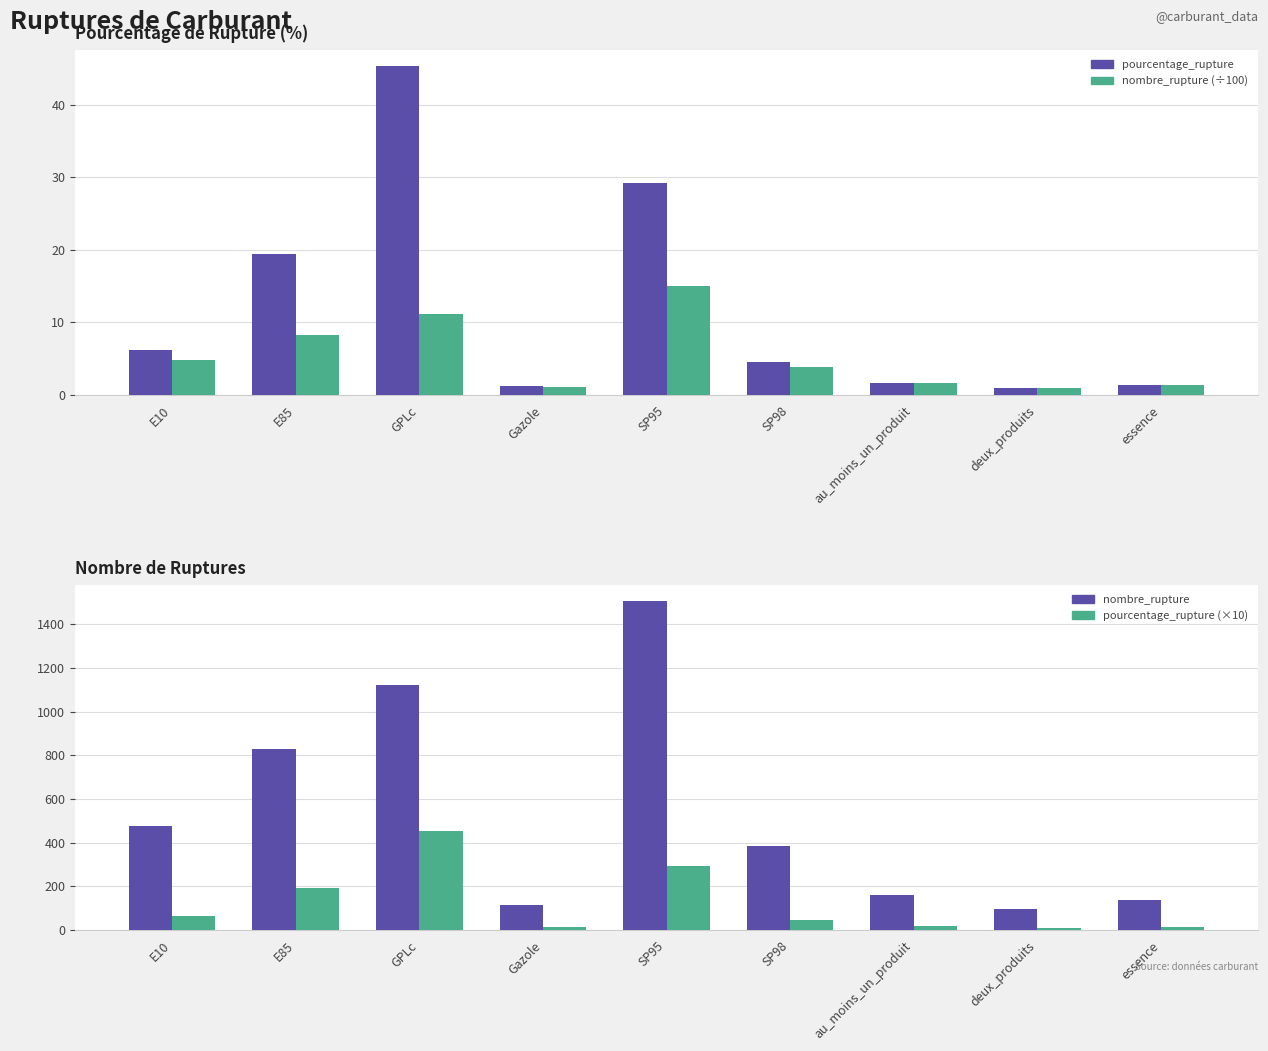

True or false: pourcentage_rupture has a value of 1.0 at deux_produits.

True